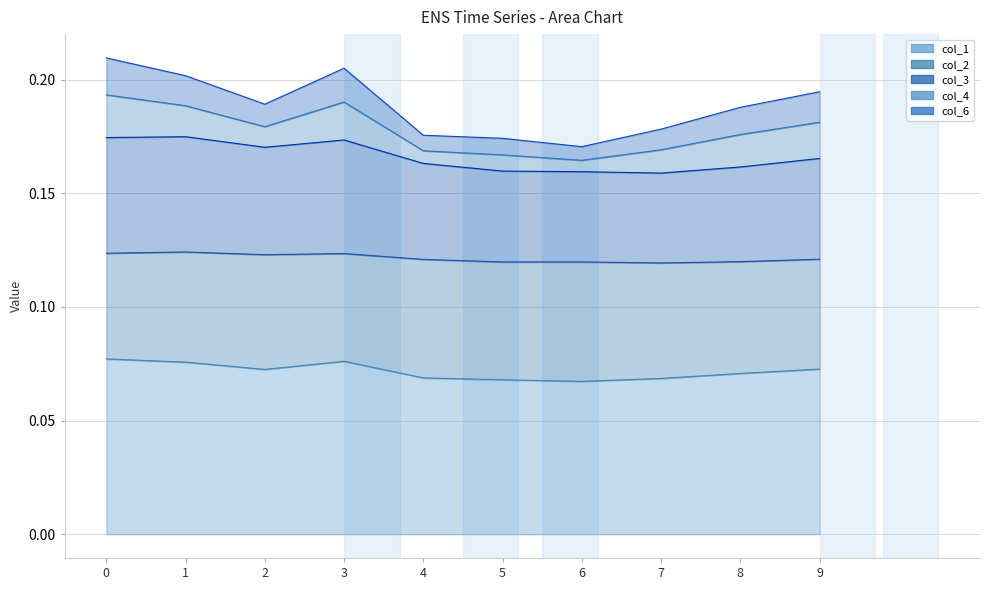

At which category does col_6 reach its first local valley?

2